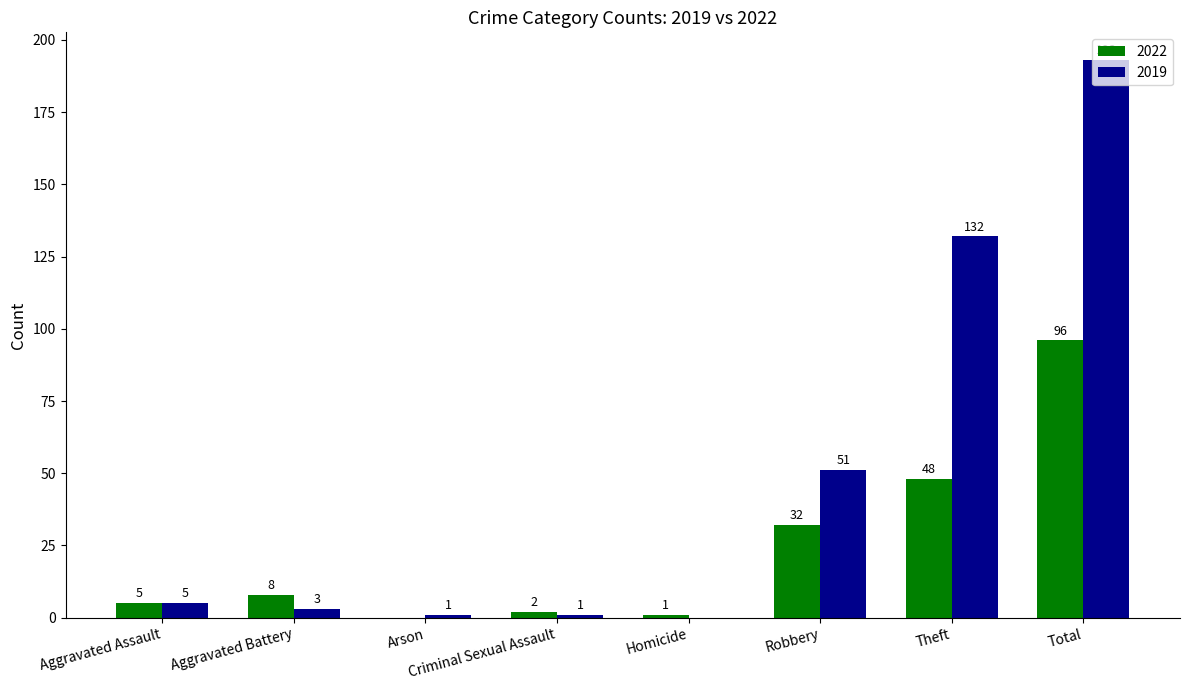

At which label is 2022 closest to 48?

Theft